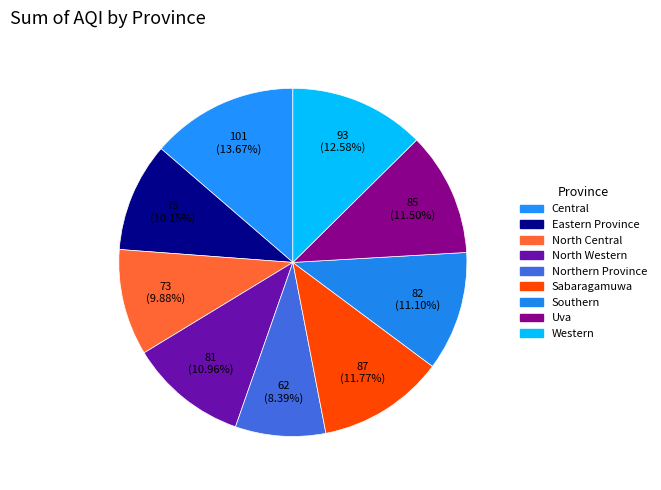

Is there a majority slice in this chart?

No